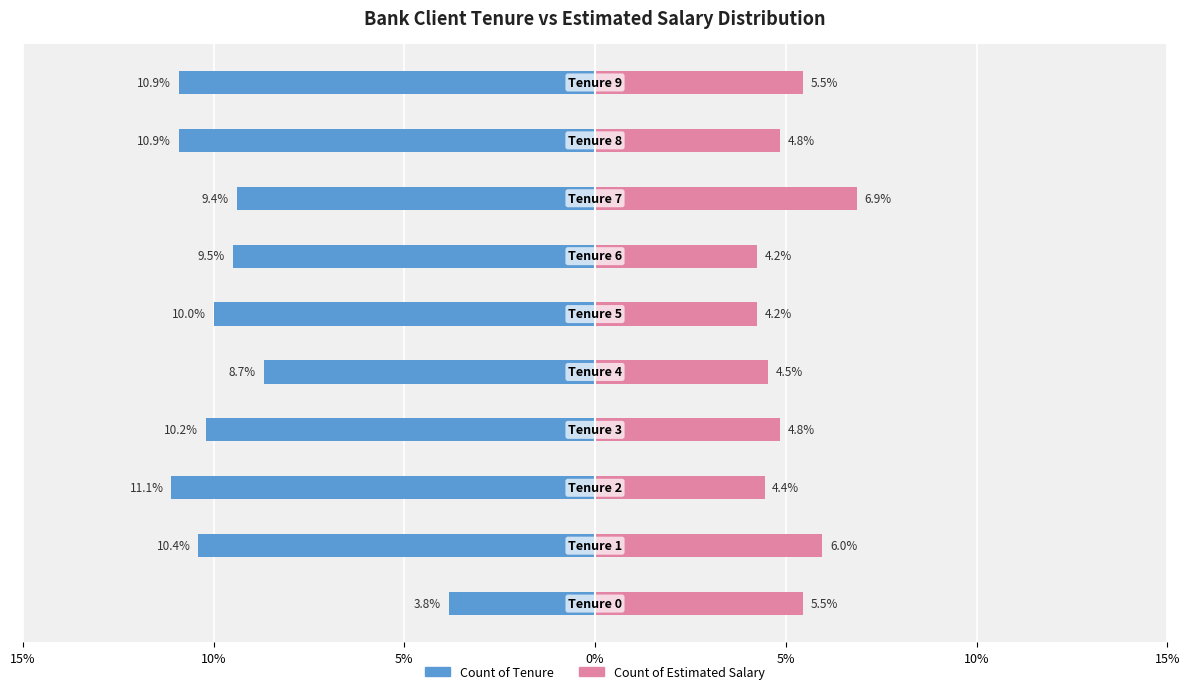

At 5%, list the series in order from smallest to largest.

Count of Tenure, Count of Estimated Salary